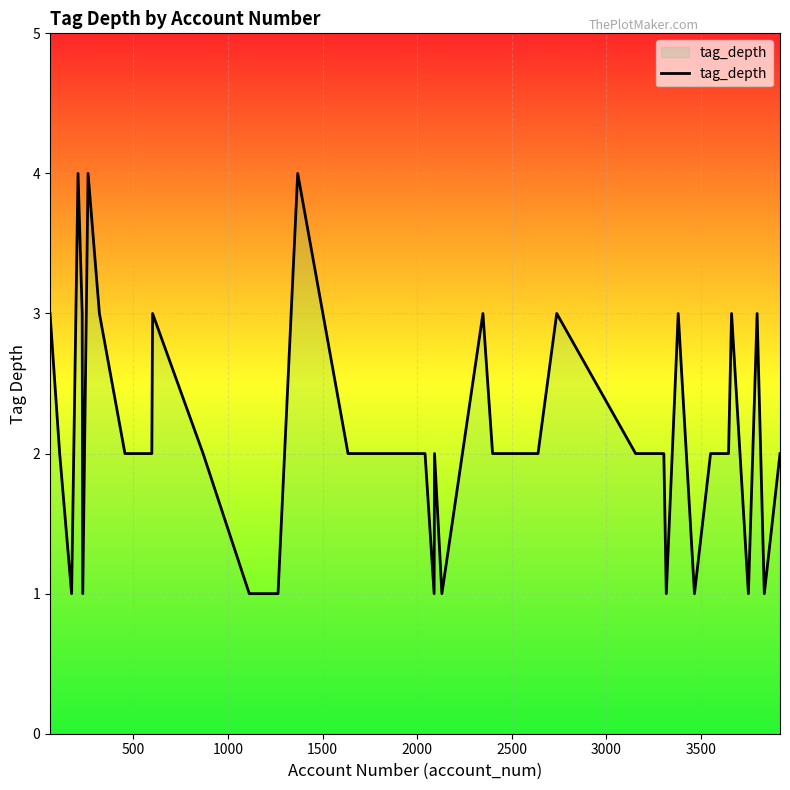

What is the average value?

2